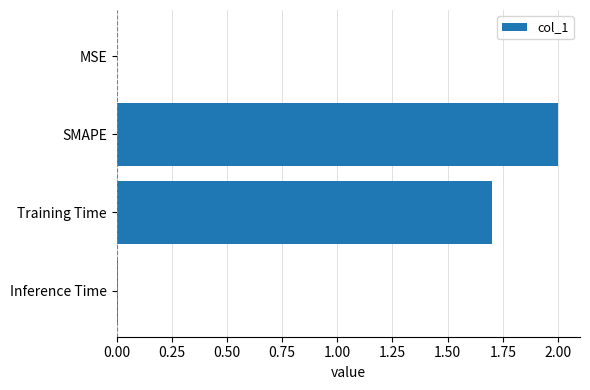

Between Inference Time and Training Time, which is larger?

Training Time